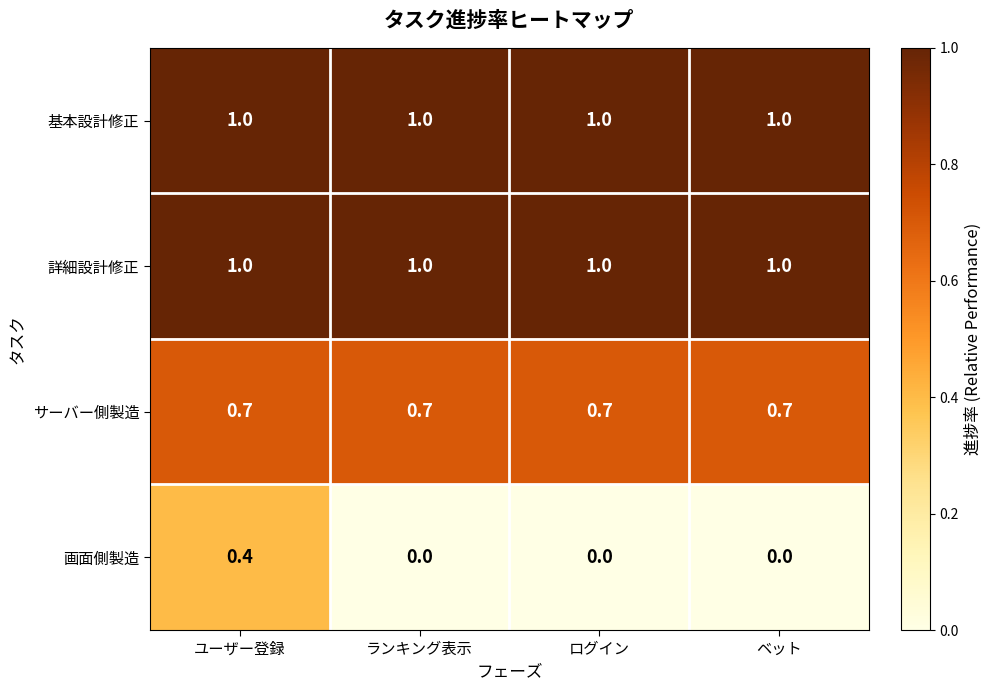

What is the maximum value shown in the chart?

1.0